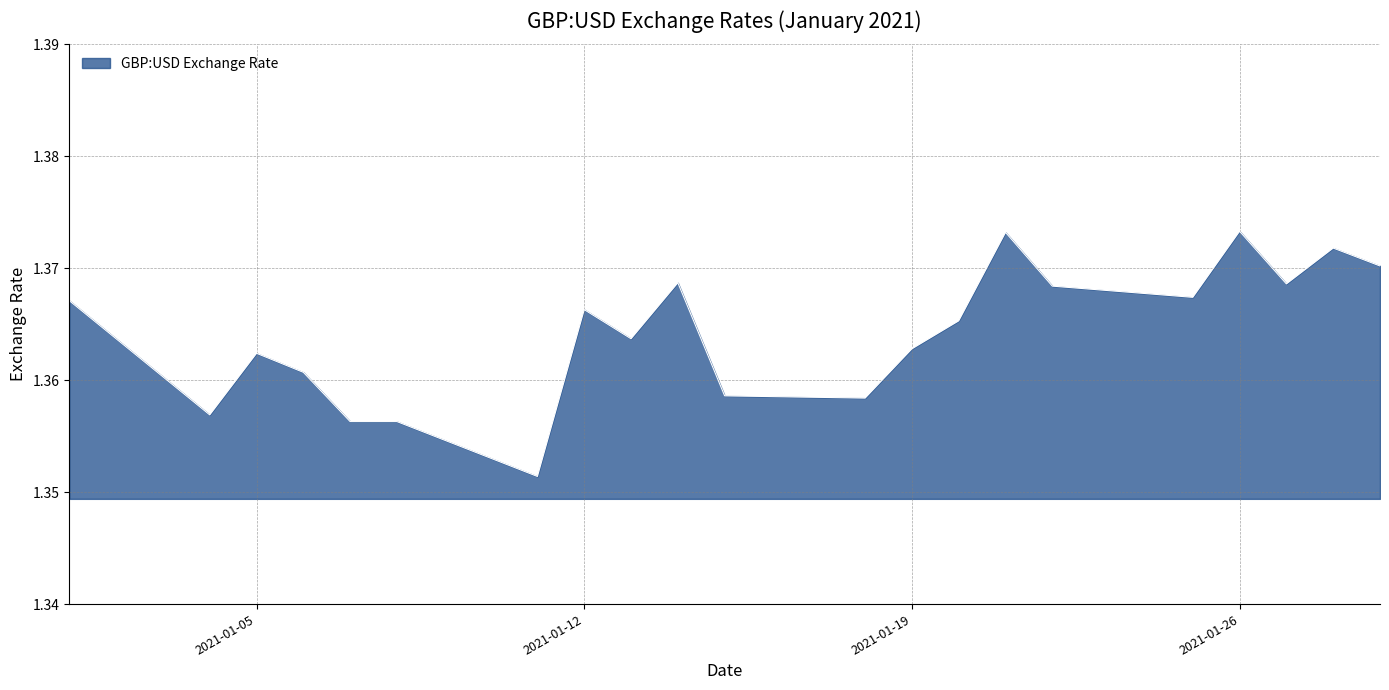

At which category does the data reach its first local valley?

2021-01-04